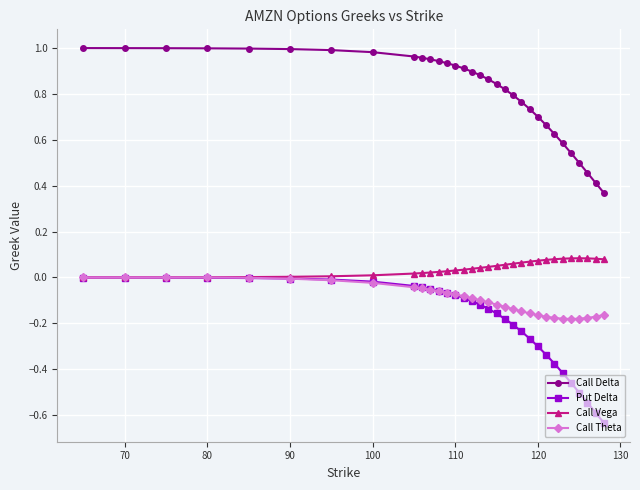

What is the difference between the maximum and second lowest values in the Call Theta series?

0.2